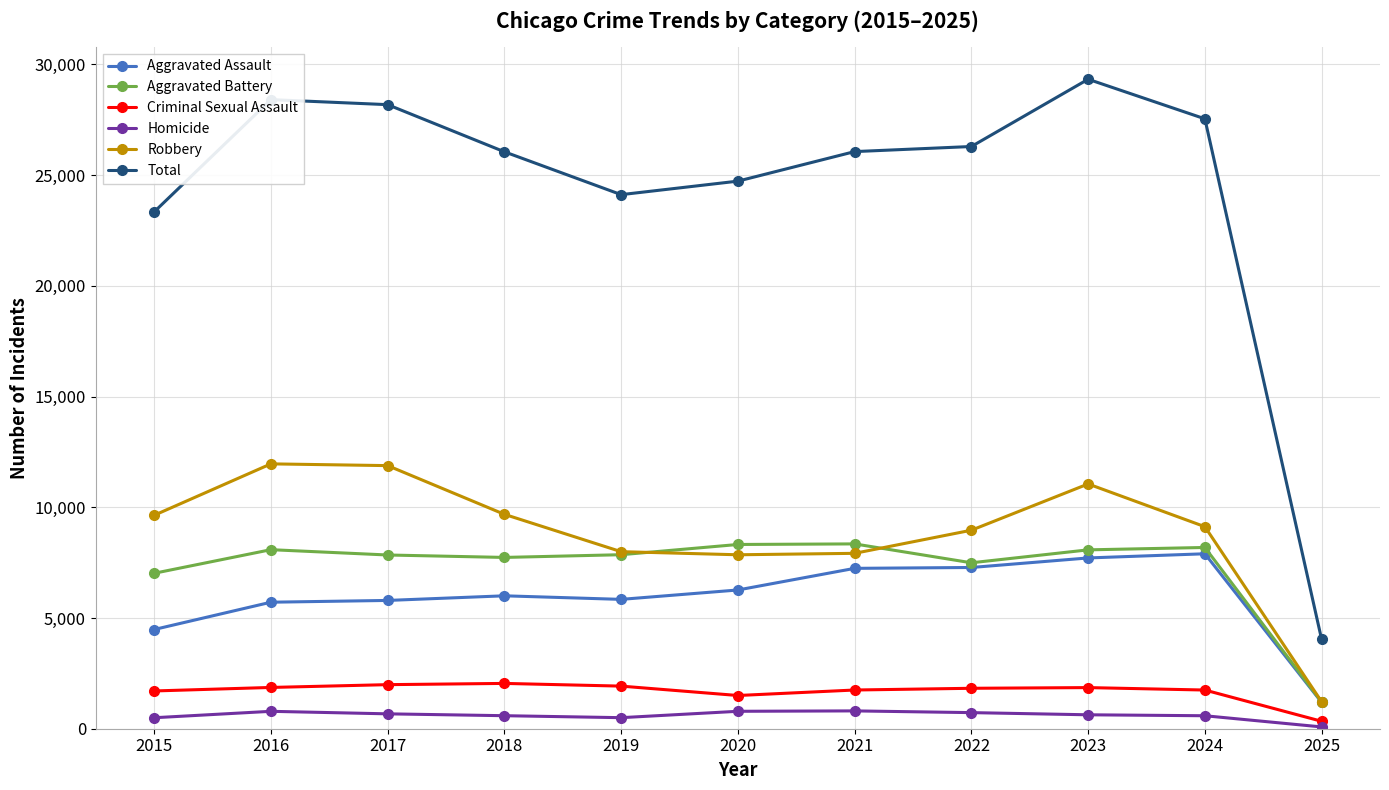

What is the minimum value for Criminal Sexual Assault?

336